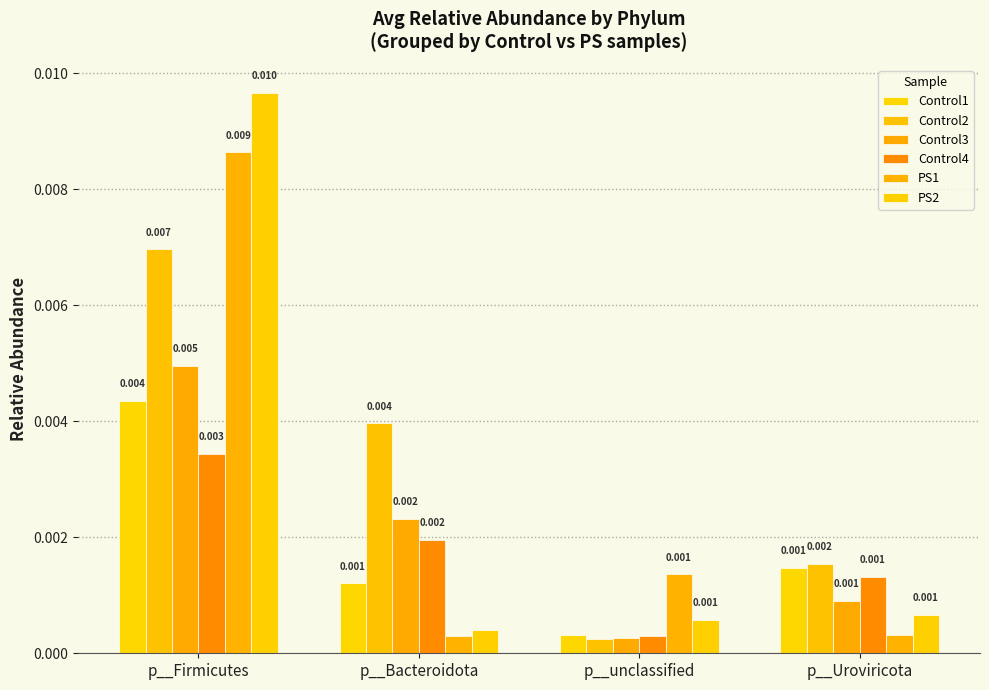

How many groups of bars are there?

4